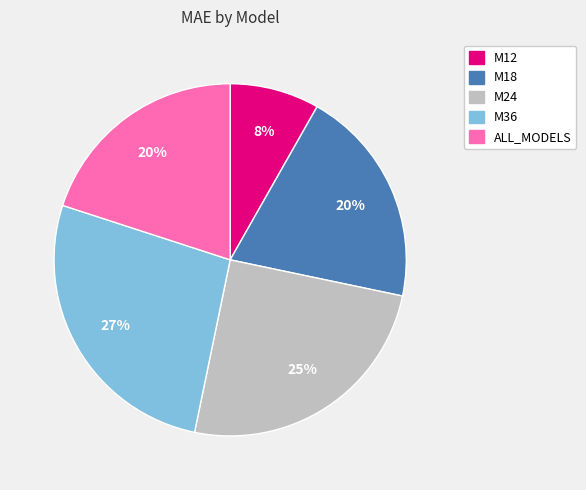

How many slices are in this pie chart?

5